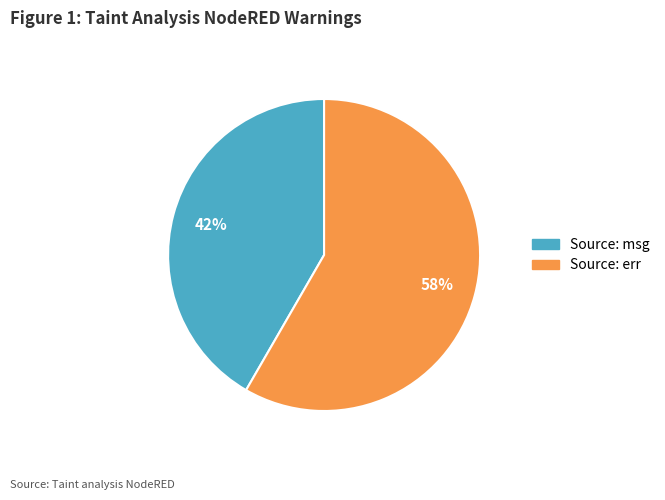

To the nearest percent, what is the average slice percentage?

50%